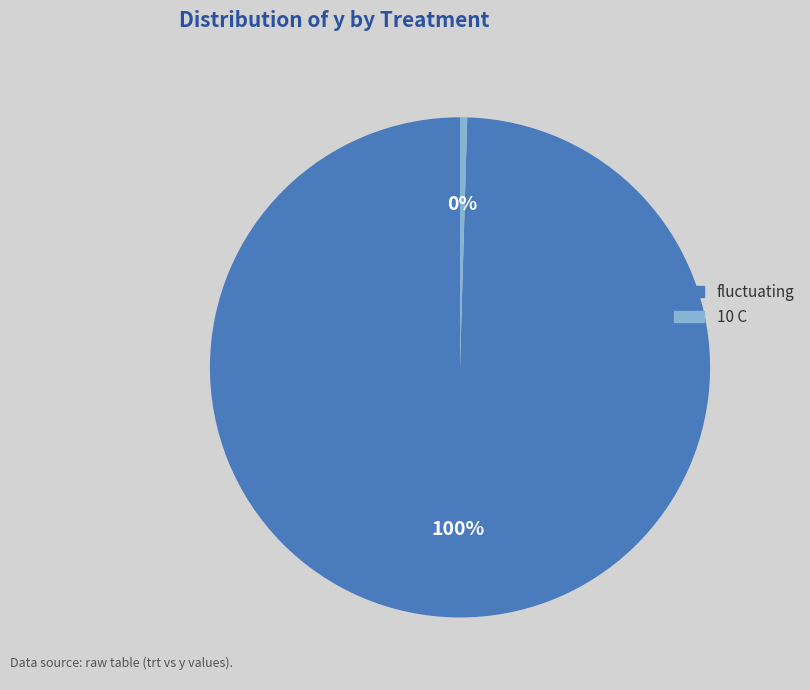

To the nearest percent, what is the average slice percentage?

50%